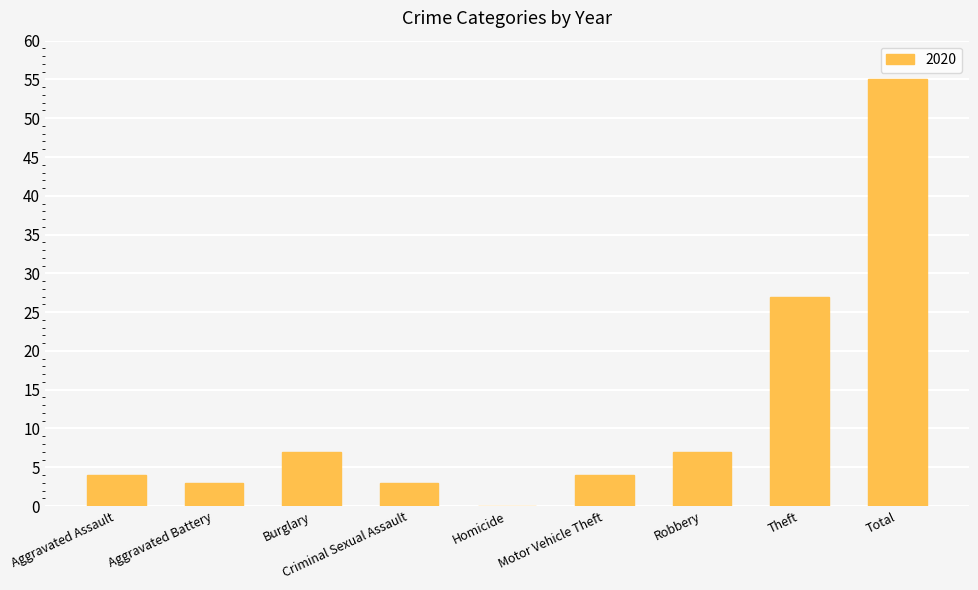

Does the chart contain stacked bars?

No